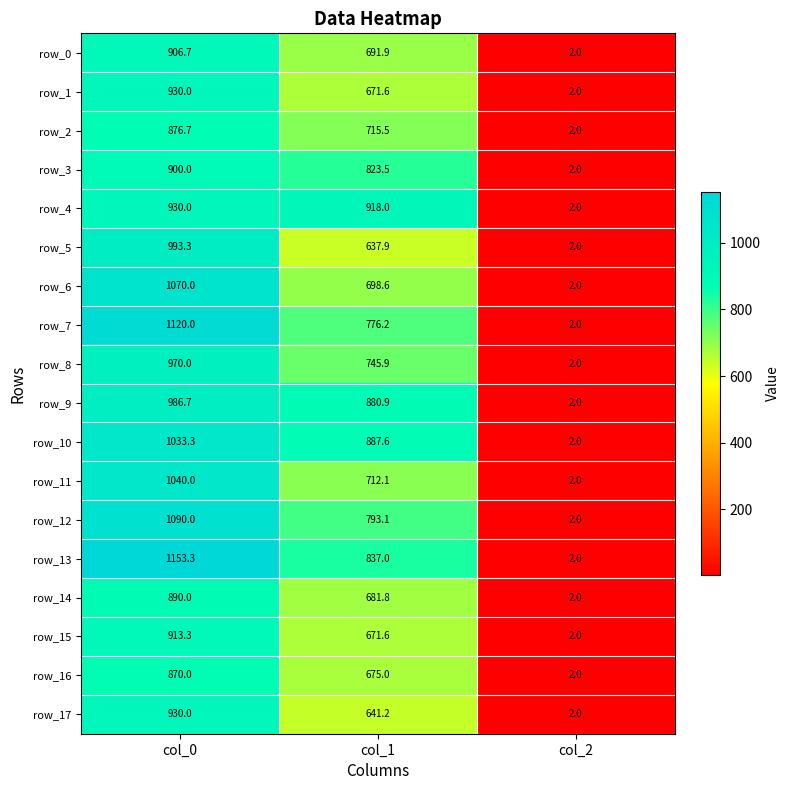

Where does the row_4 series first go above 918?

col_0